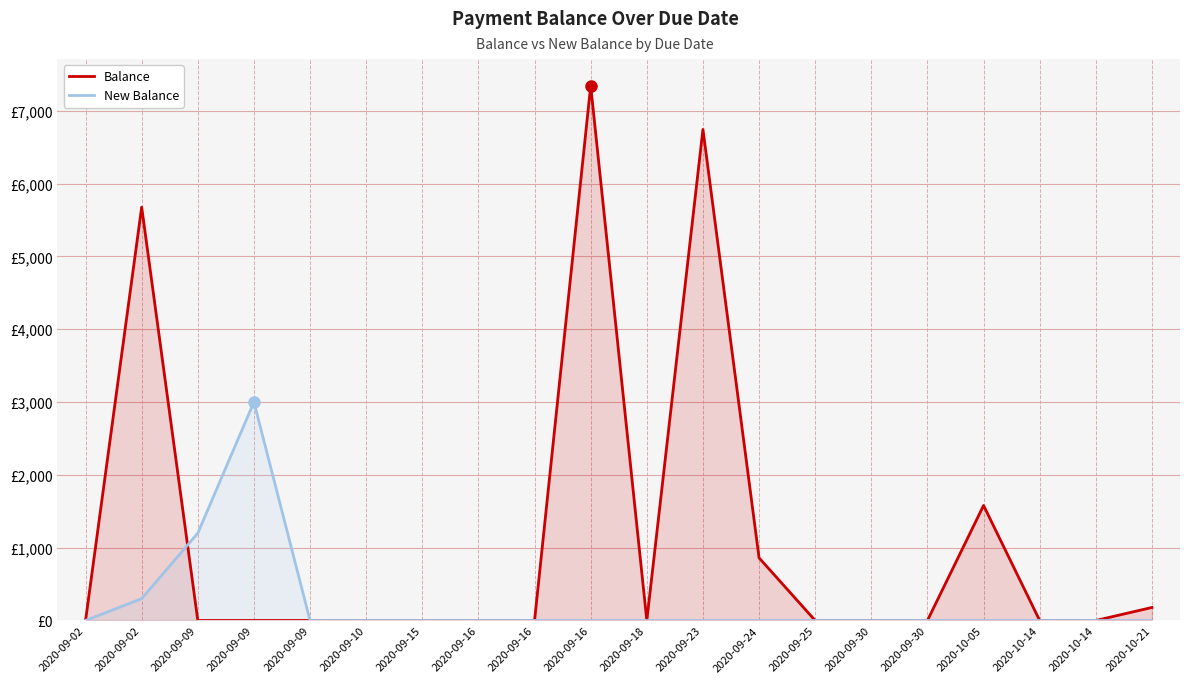

What are all the series names shown in the legend?

Balance, New Balance